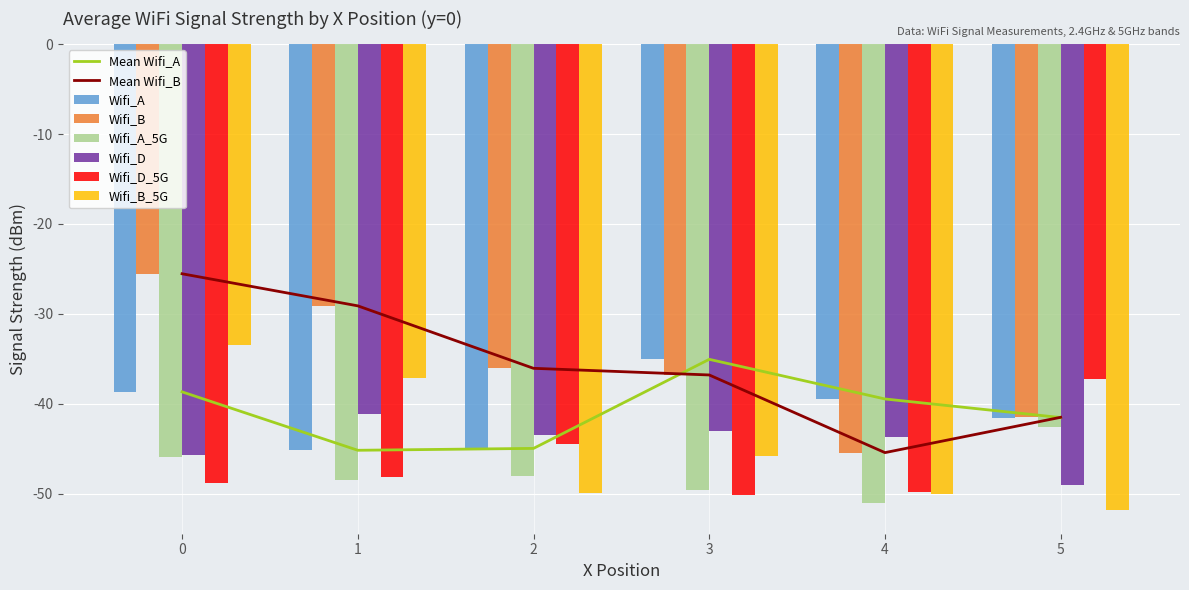

Rank the series by their maximum value, from highest to lowest.

Wifi_B, Wifi_B_5G, Wifi_A, Wifi_D_5G, Wifi_D, Wifi_A_5G